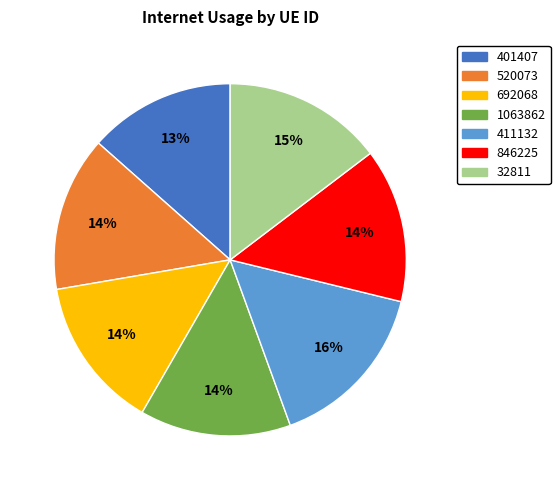

What is the ratio of the value at 846225 to the value at 1063862?

1.0